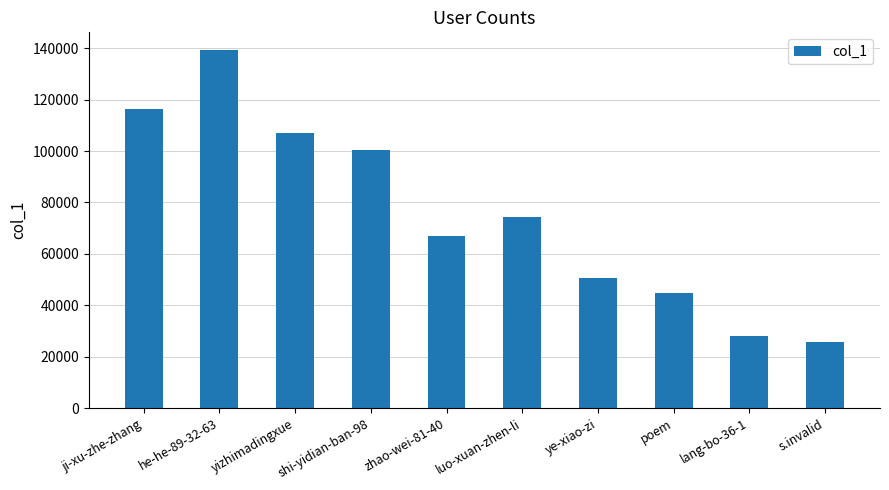

The value at he-he-89-32-63 is 95468. True or false?

False